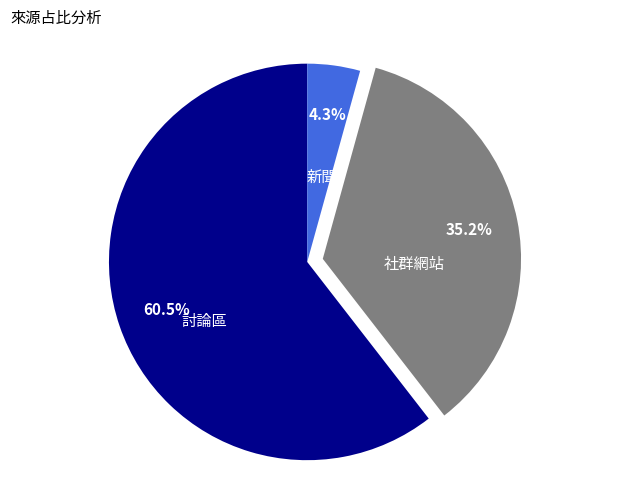

Is there any slice that represents more than half of the pie?

Yes